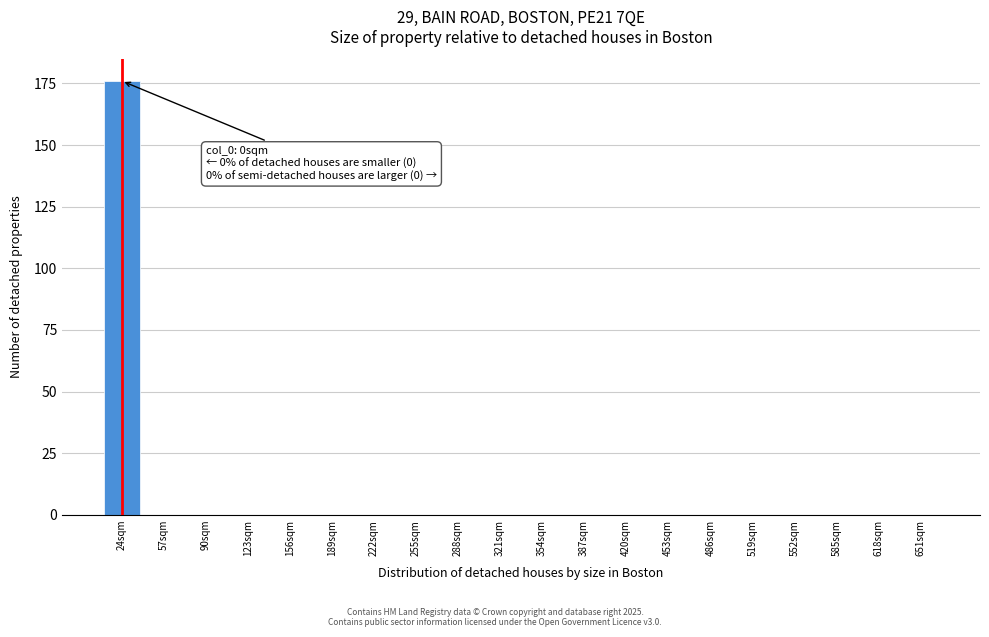

Reading left to right, extract all data points from this chart.

24sqm=176	57sqm=0	90sqm=0	123sqm=0	156sqm=0	189sqm=0	222sqm=0	255sqm=0	288sqm=0	321sqm=0	354sqm=0	387sqm=0	420sqm=0	453sqm=0	486sqm=0	519sqm=0	552sqm=0	585sqm=0	618sqm=0	651sqm=0